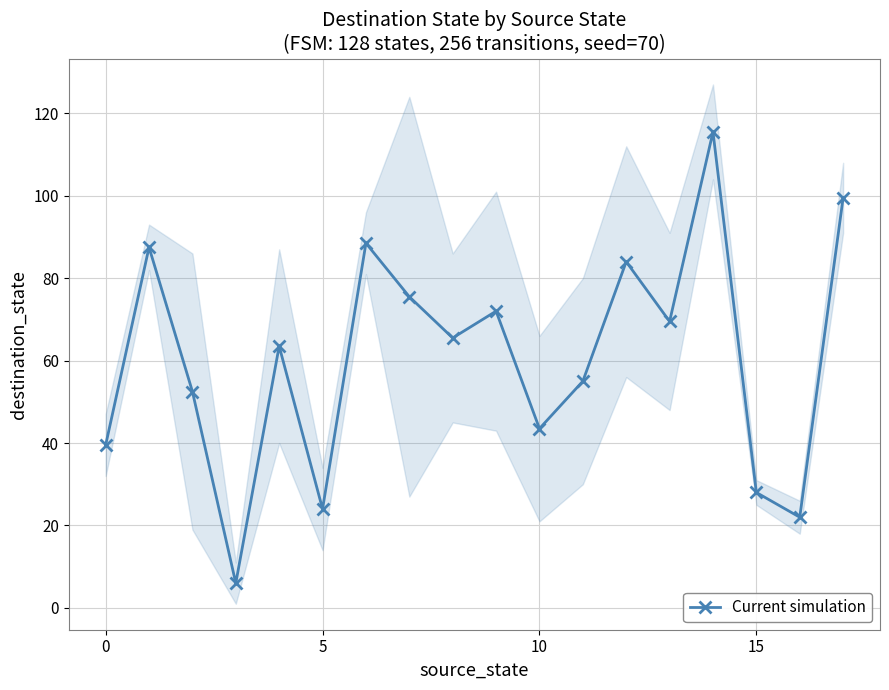

Which has a higher value, 15 or 13?

13